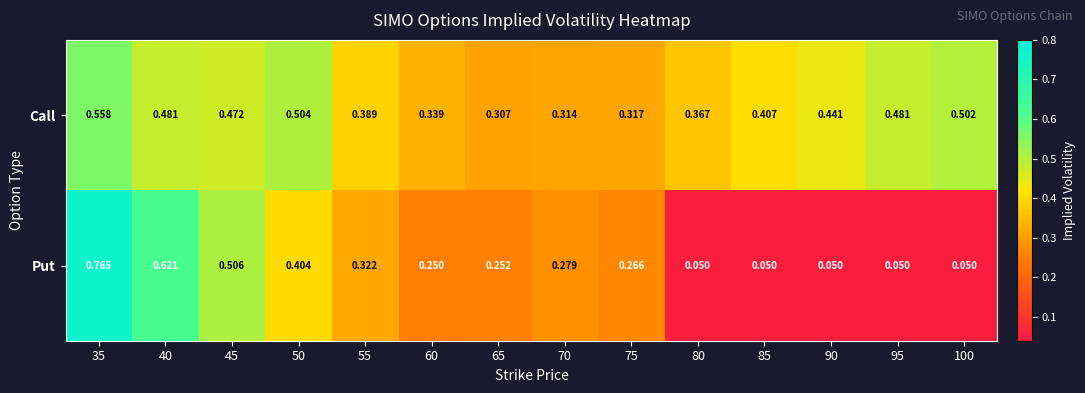

List the series in order of their peak value, highest first.

Put, Call